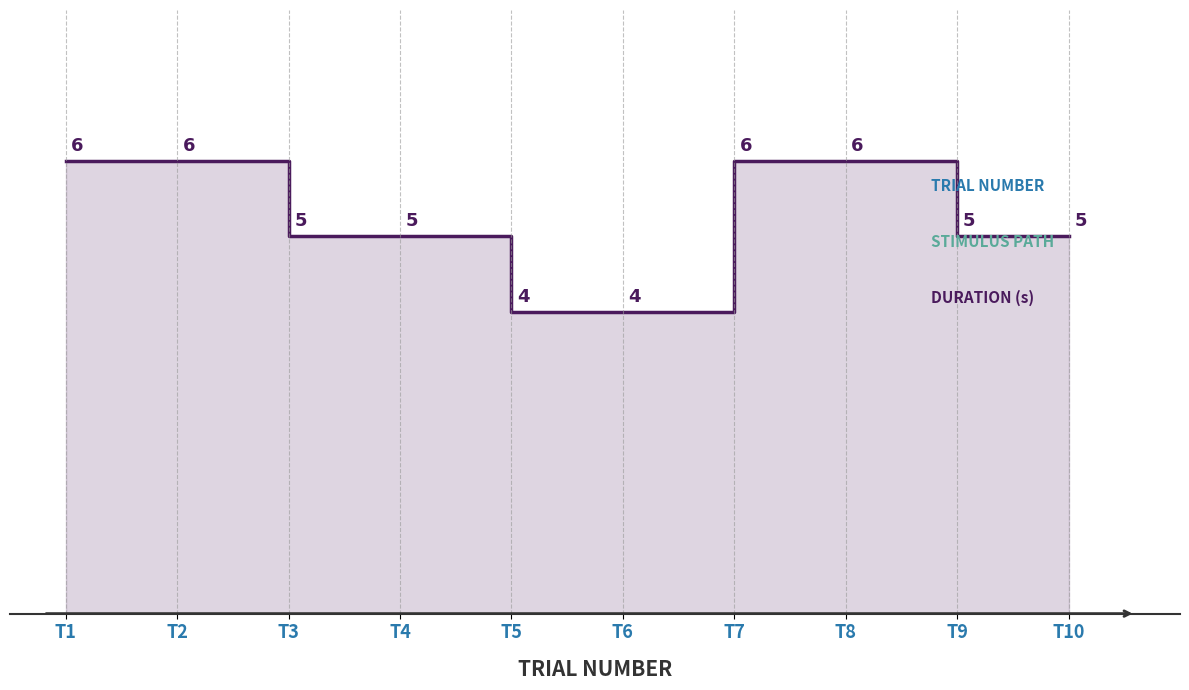

What is the greatest value displayed?

6